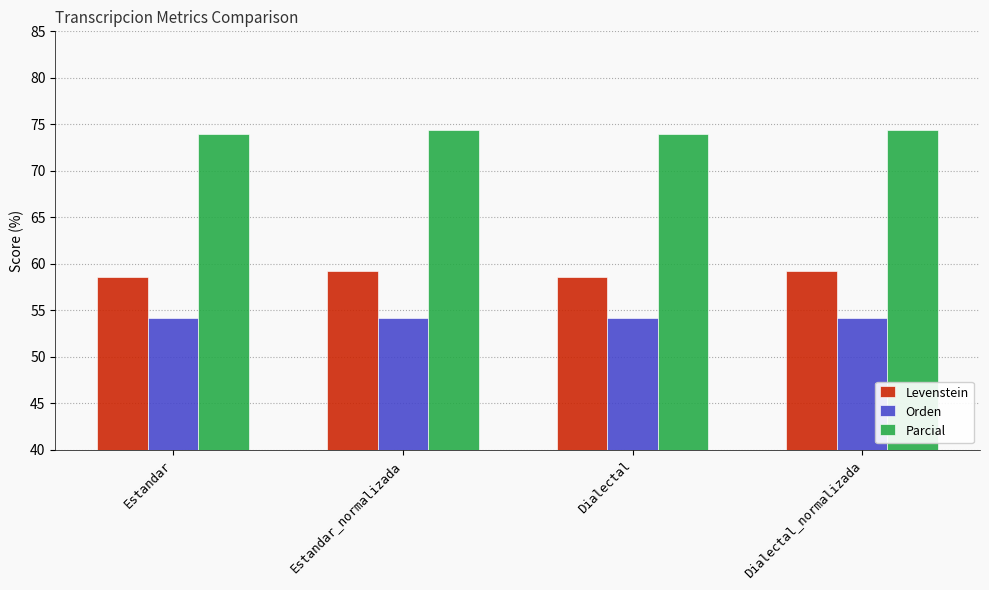

Rank the series by their maximum value, from lowest to highest.

Orden, Levenstein, Parcial